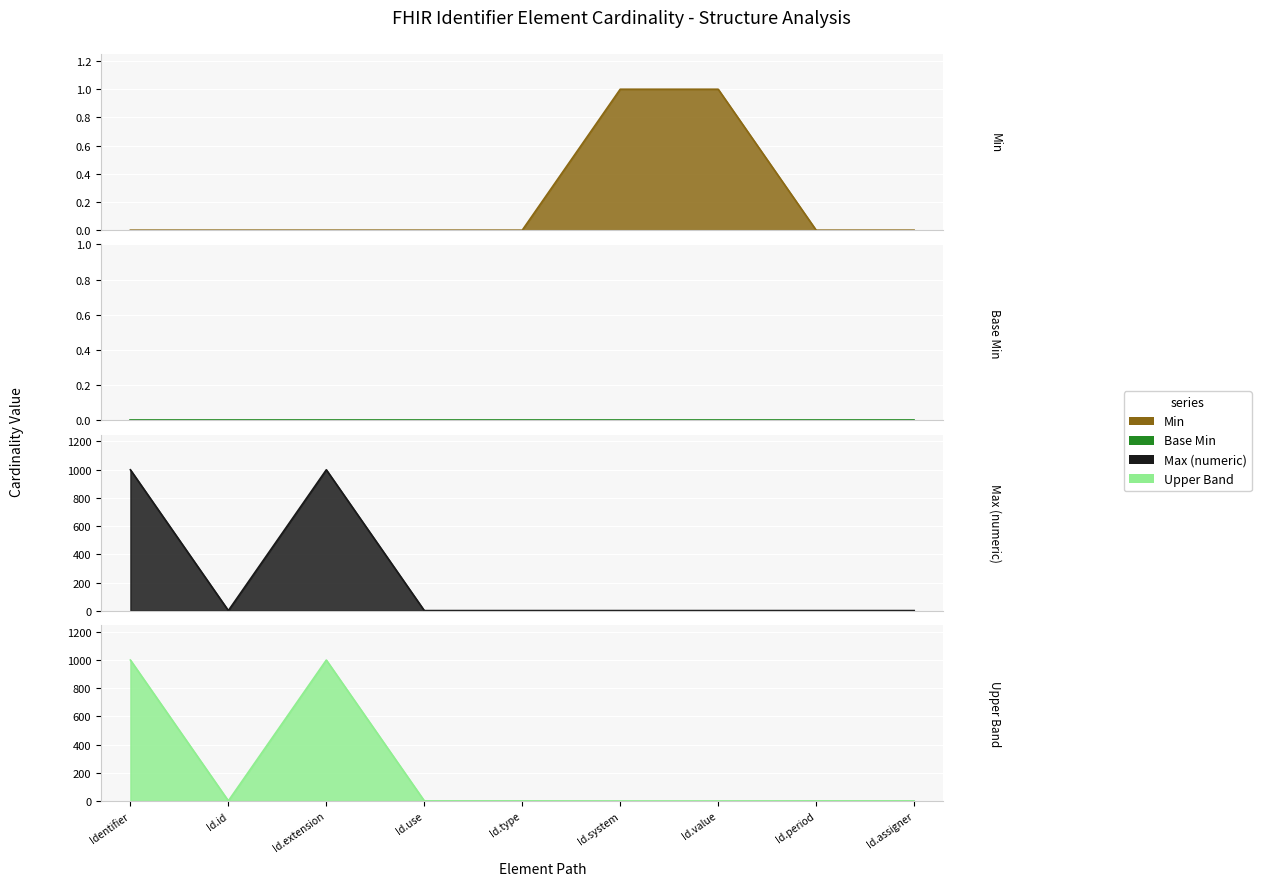

What are all the series names shown in the legend?

Min, Base Min, Max (numeric), Upper Band